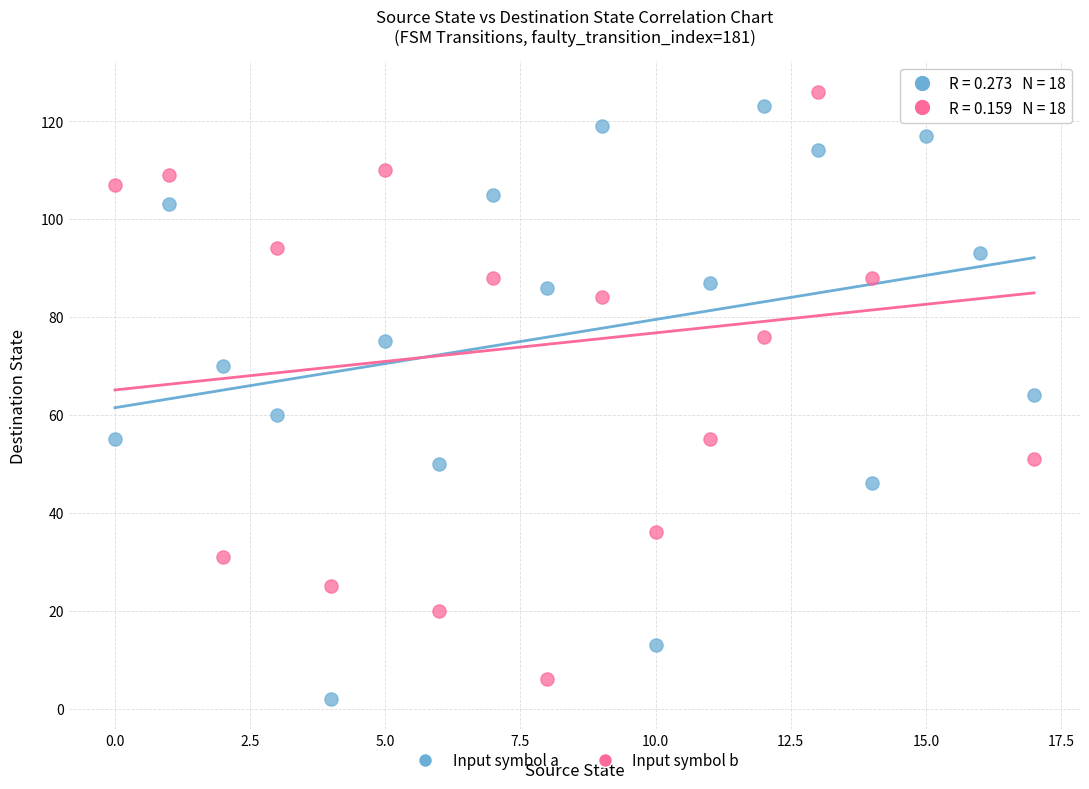

Across all data points, what is the range of Y values (max minus min)?

124